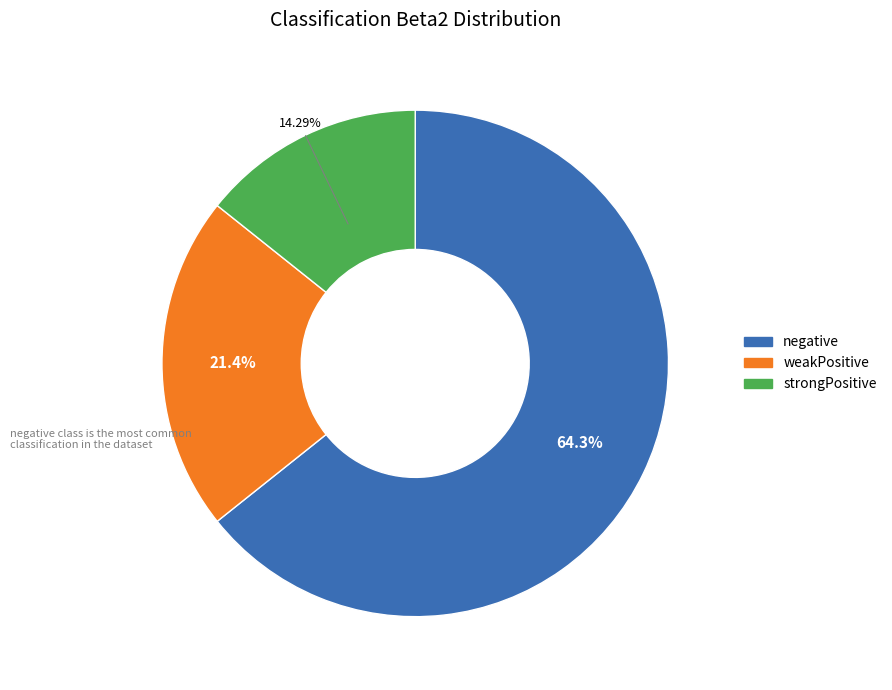

To the nearest percent, what is the difference between the largest and smallest slice percentages?

50%